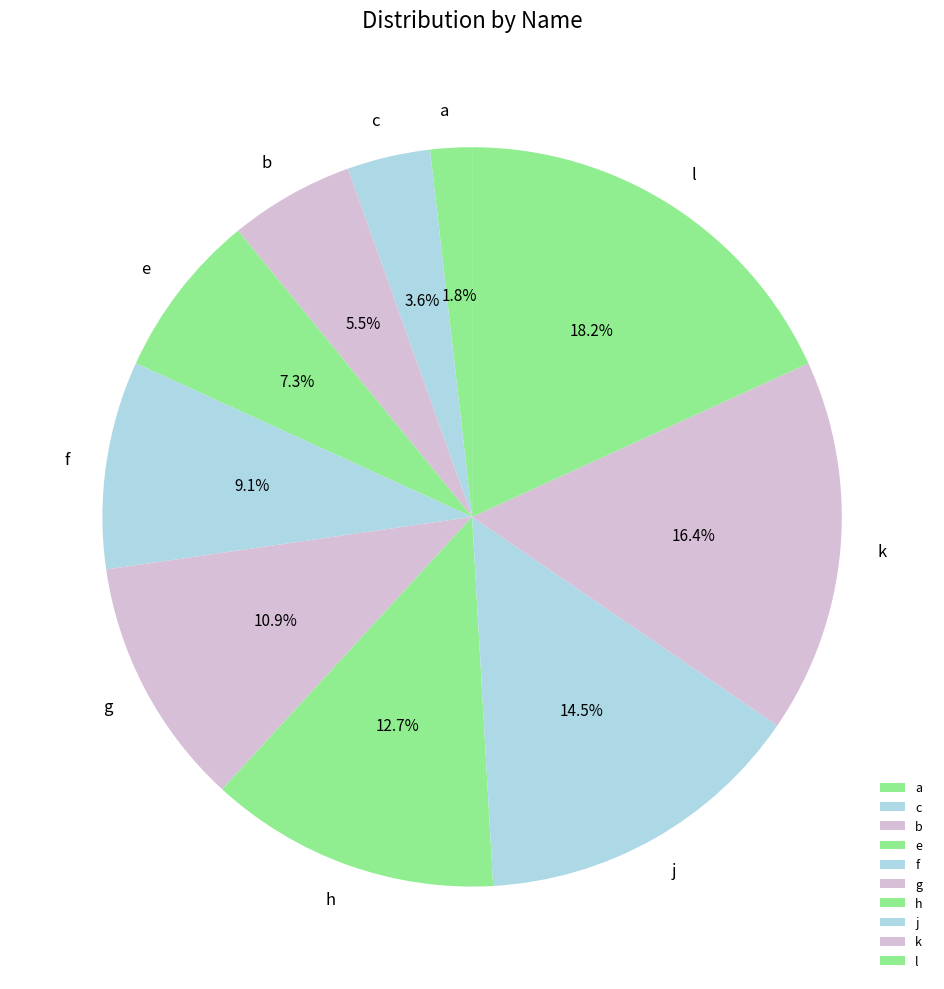

What percentage is NOT represented by l?

81.8%